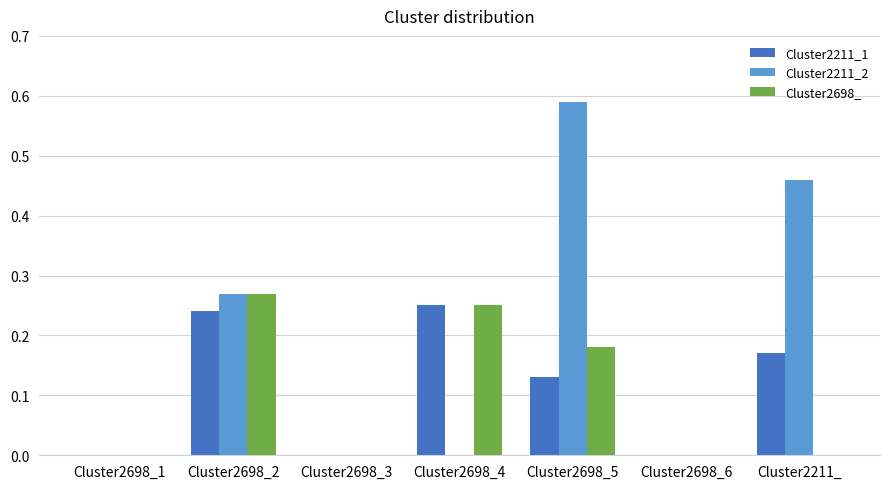

What is the sum of all Cluster2698_ values?

0.7